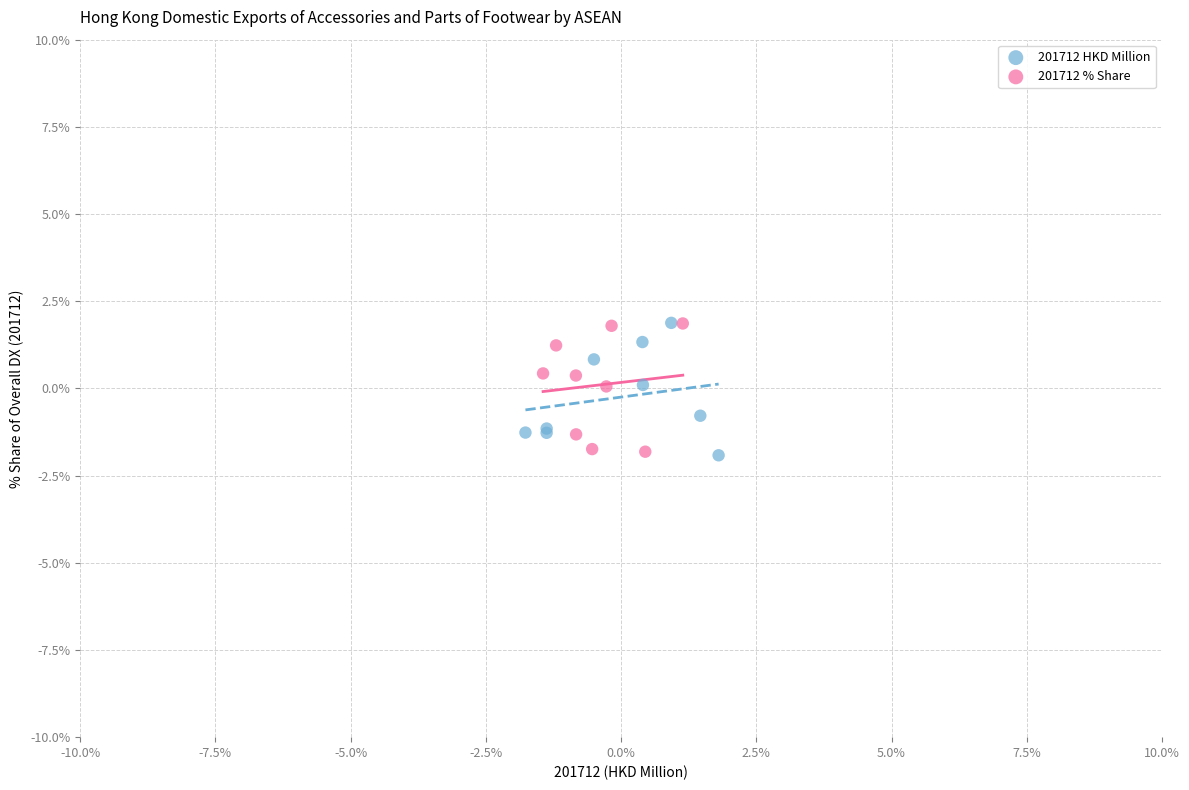

What are all the series names shown in the legend?

201712 HKD Million, 201712 % Share